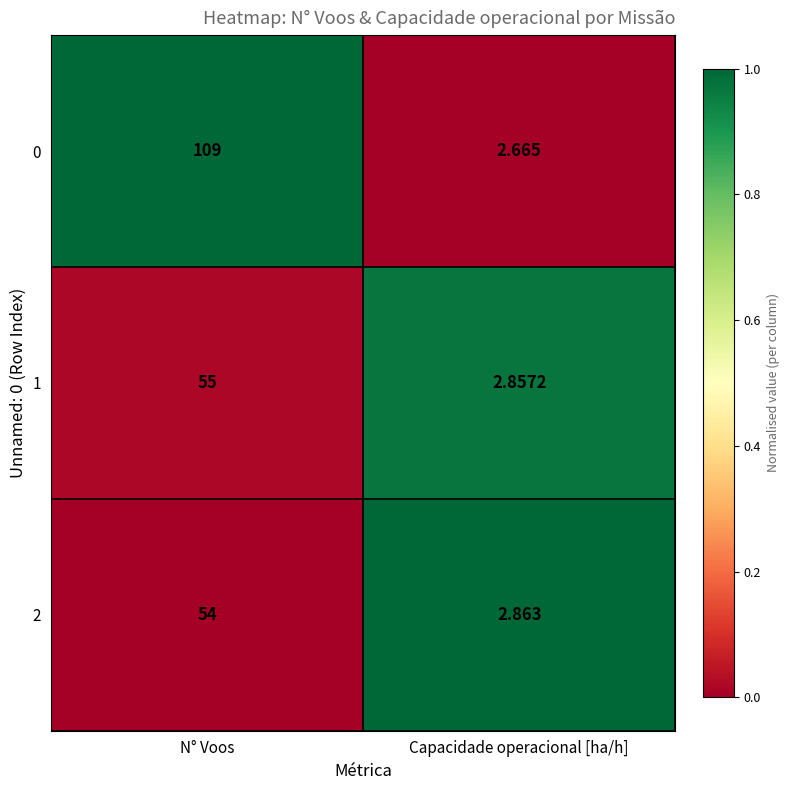

Rank the series at Capacidade operacional [ha/h] from highest to lowest value.

2, 1, 0